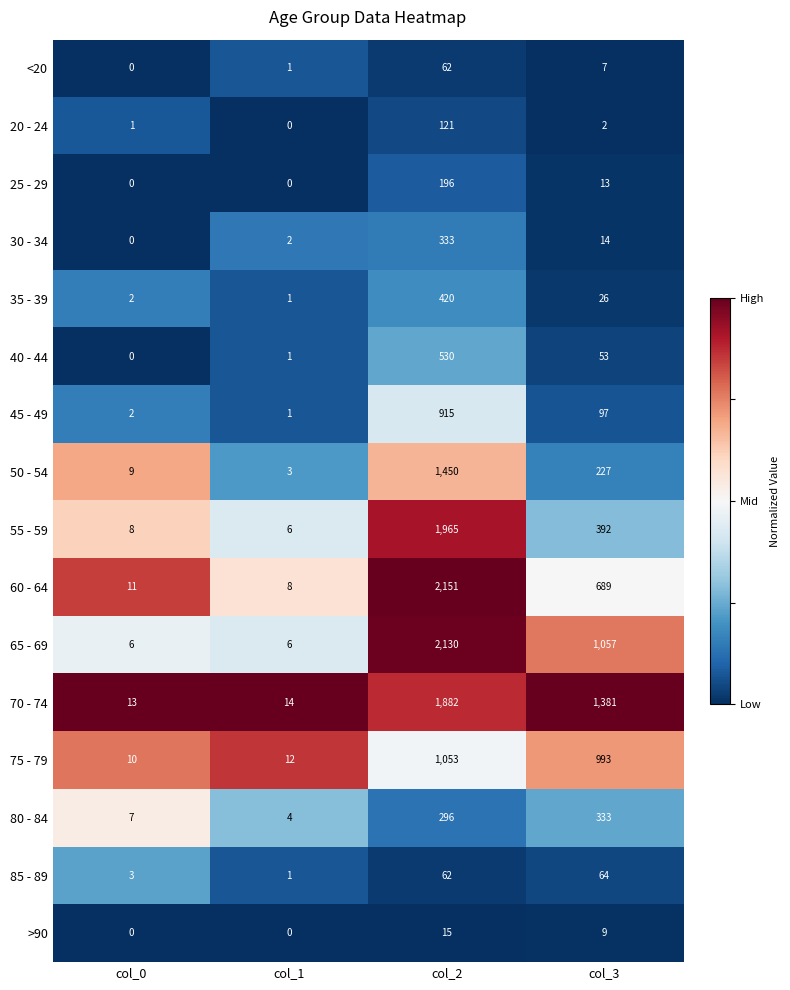

The 55 - 59 series shows 2 at col_0. True or false?

False